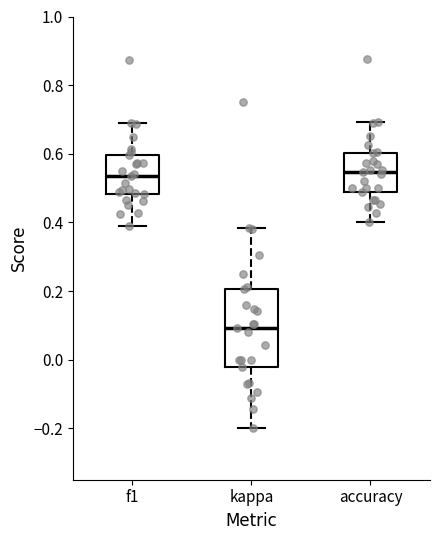

Reading left to right, transcribe this box plot: for each box, give where its median line is, the range the box spans, and where its two whiskers end, as read against the y-axis. The values are not printed on the chart, so give them approximately, as read against the axis.

f1: median 0.54, box 0.48 to 0.60, whiskers 0.38 to 0.70
kappa: median 0.10, box -0.02 to 0.20, whiskers -0.20 to 0.38
accuracy: median 0.54, box 0.48 to 0.60, whiskers 0.40 to 0.70